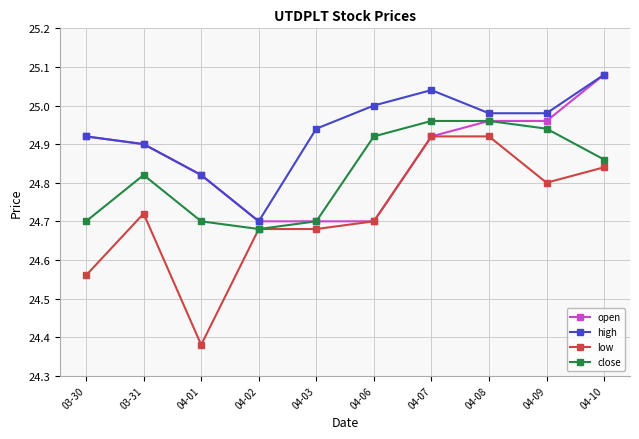

List the series in order of their overall mean, highest first.

high, open, close, low